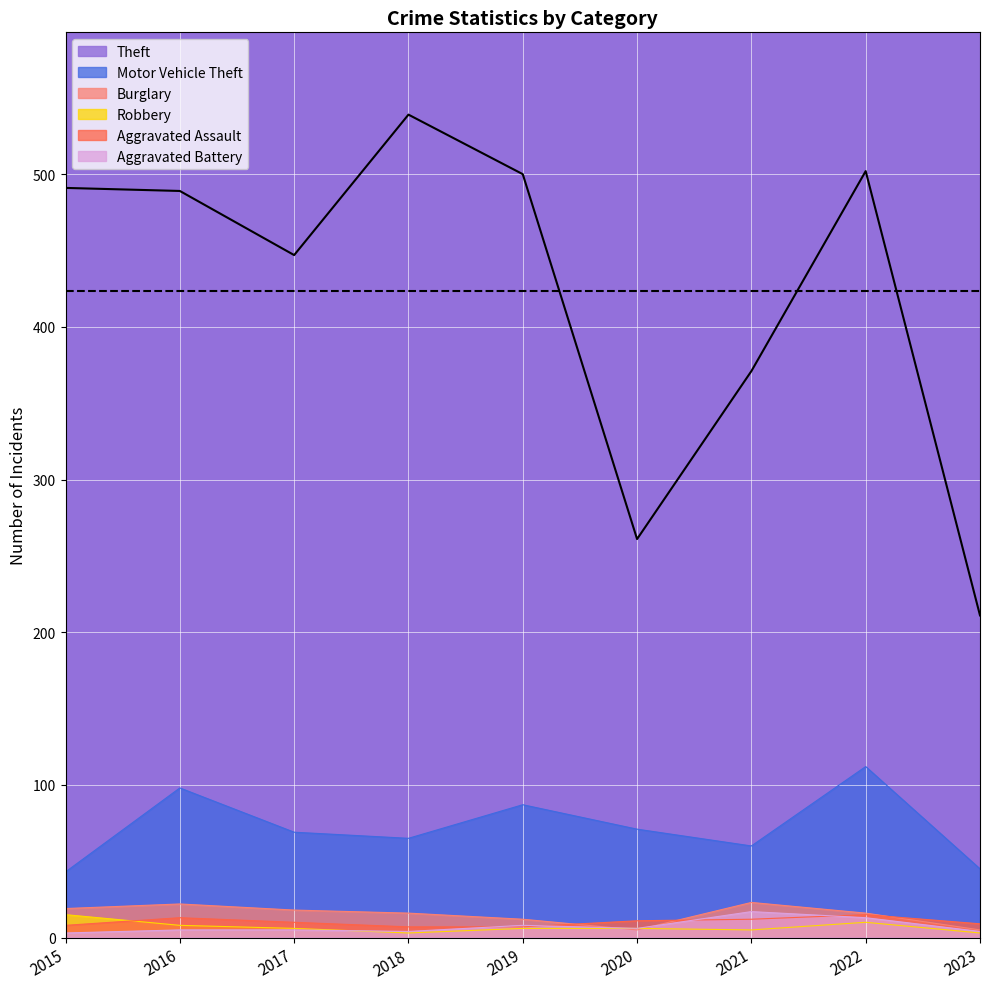

What is the total value across all series at 2020?

360